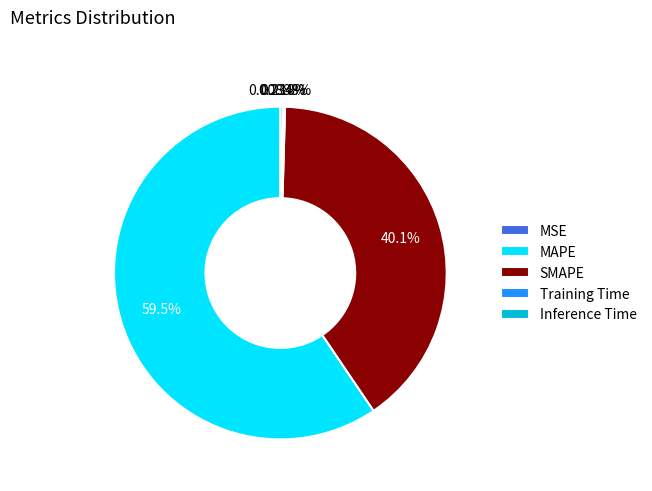

Is MAPE the majority of the pie?

Yes